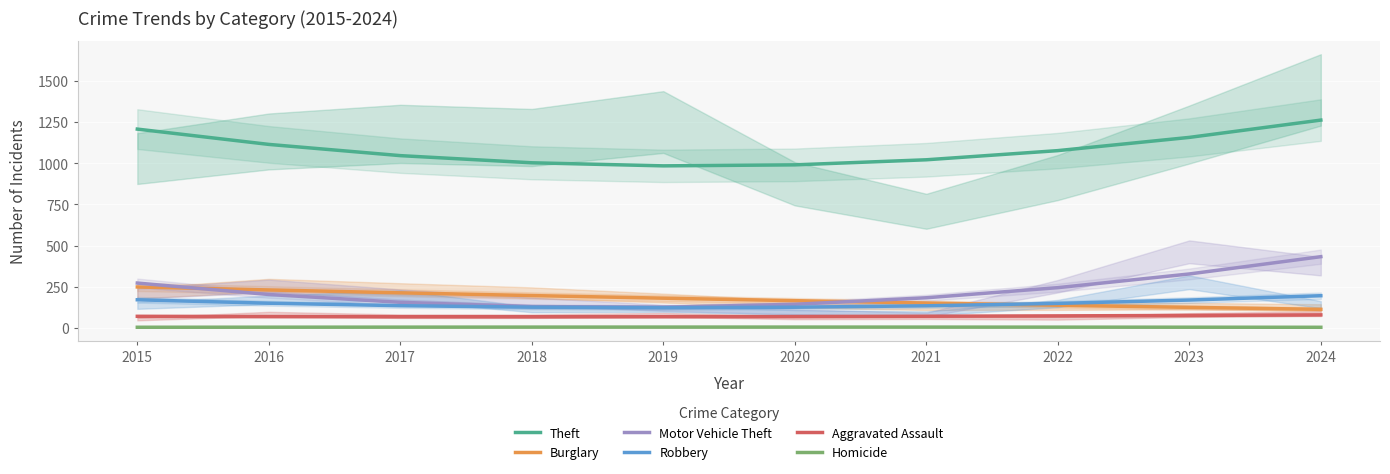

What is the total value across all series at 2016?

1770.5